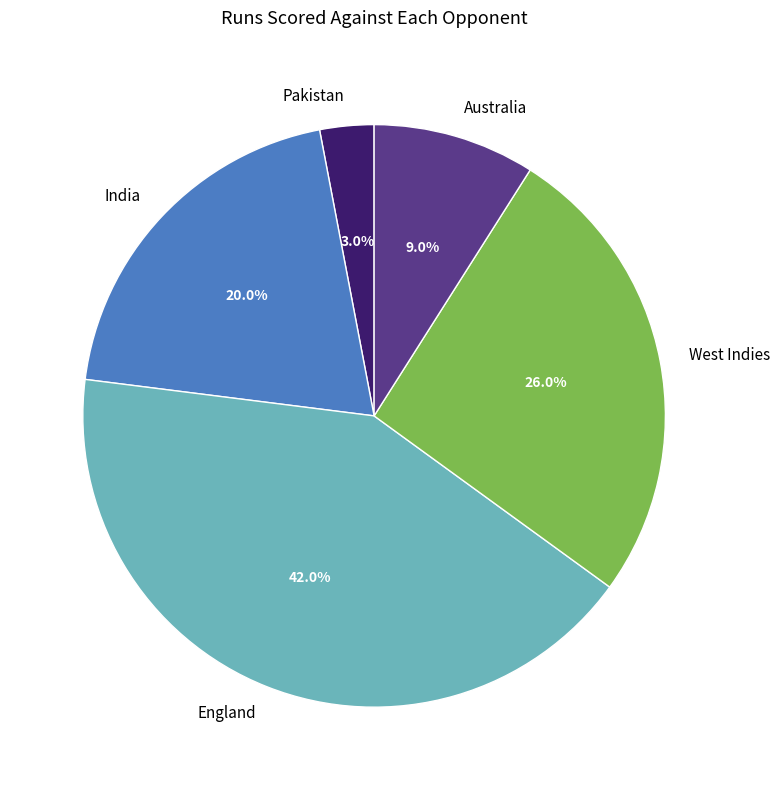

To the nearest percent, what is the difference between the largest and smallest slice percentages?

39%